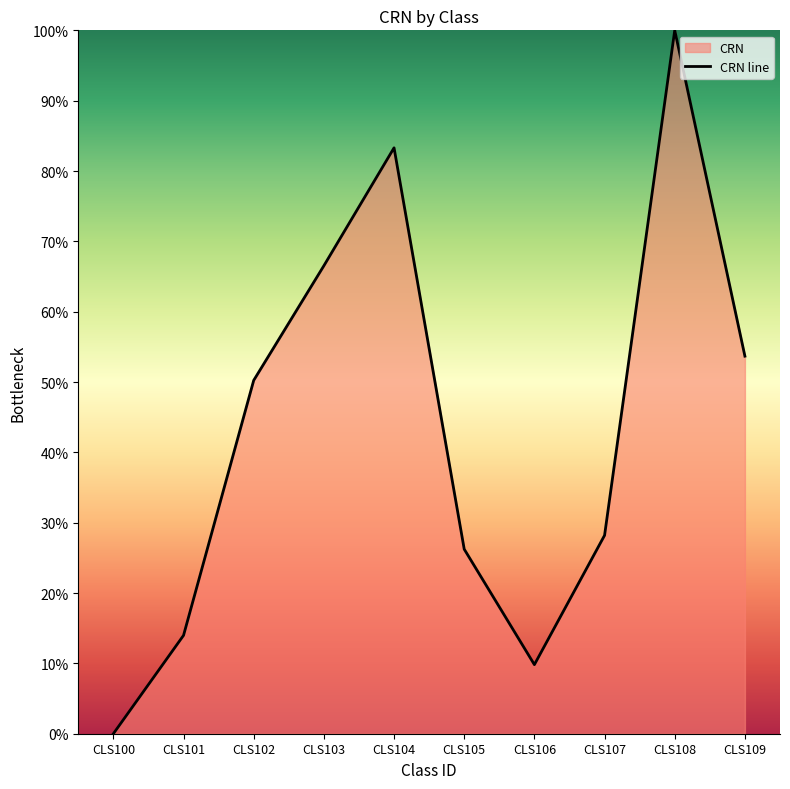

What is the sum of all values?

432.0